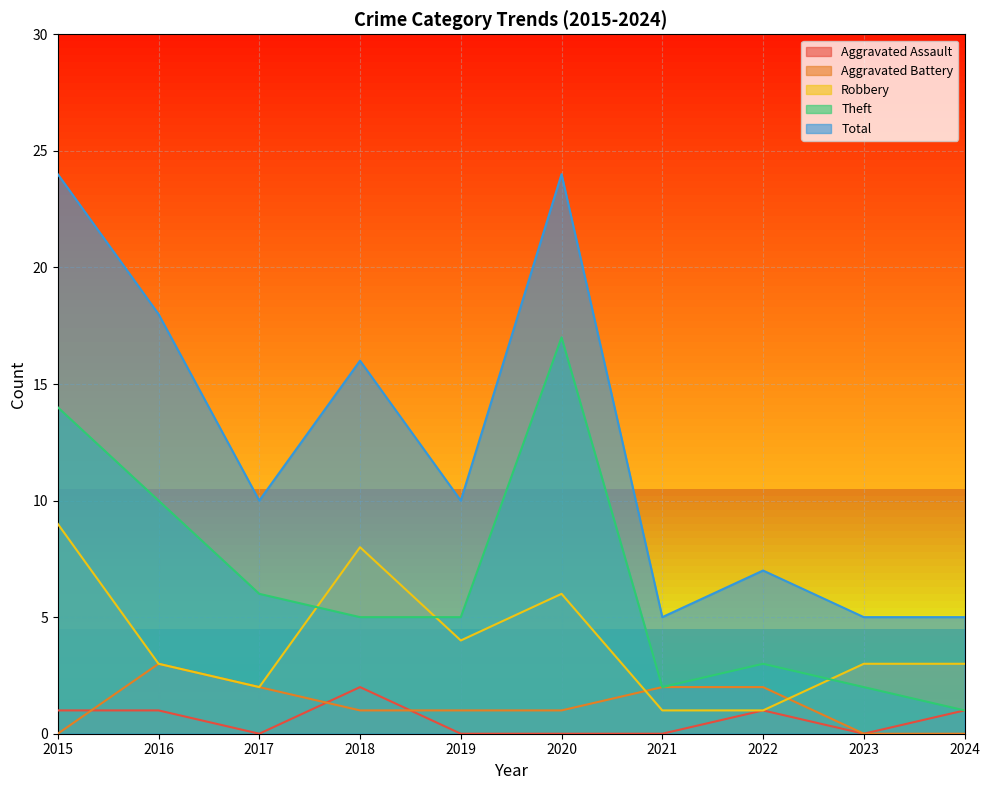

At 2020, list the series in order from smallest to largest.

Aggravated Assault, Aggravated Battery, Robbery, Theft, Total